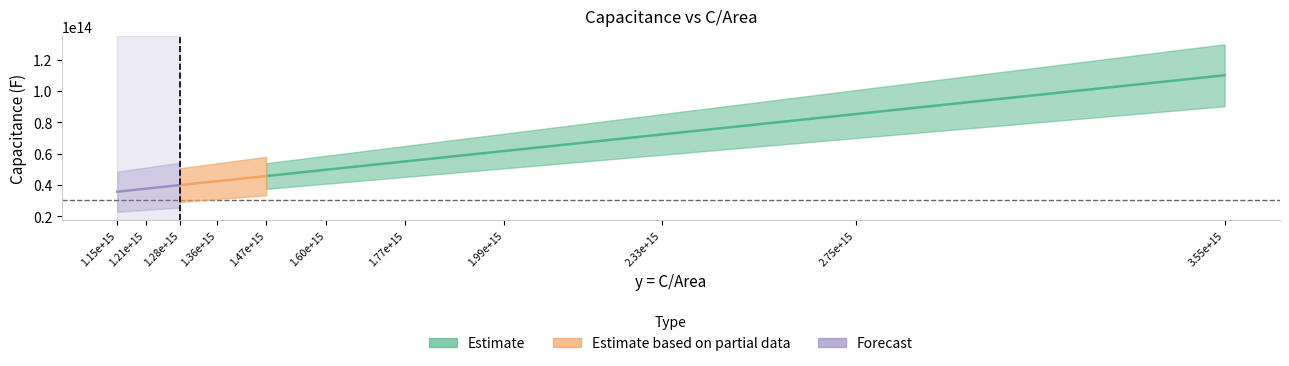

Which category has the lowest value across all series?

1148387096774193.5